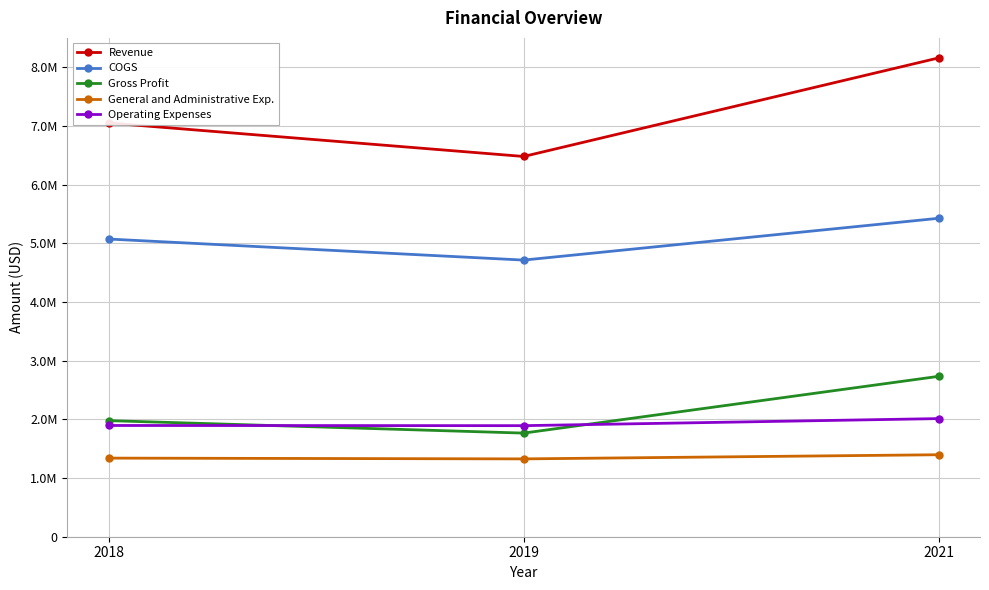

Does the chart have visible grid lines?

Yes